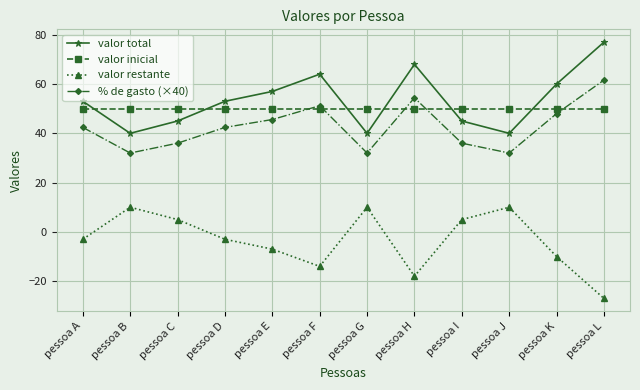

What is the value of the % de gasto (×40) point at the 11th from the left?

48.0